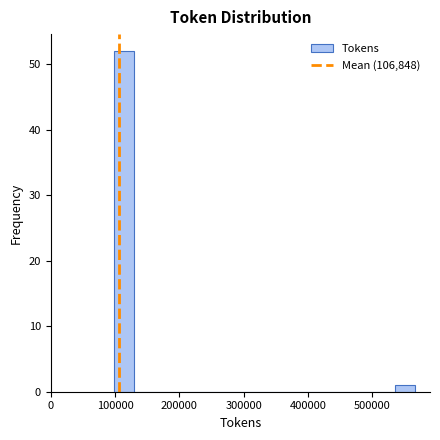

Read against the x-axis, roughly where is the centre of the tallest bar?

110000